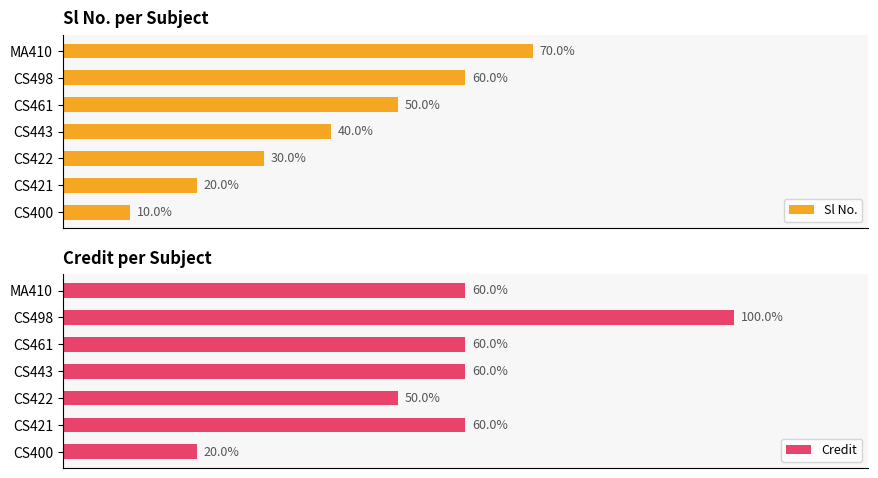

What is the difference between the highest and lowest values at CS461?

10